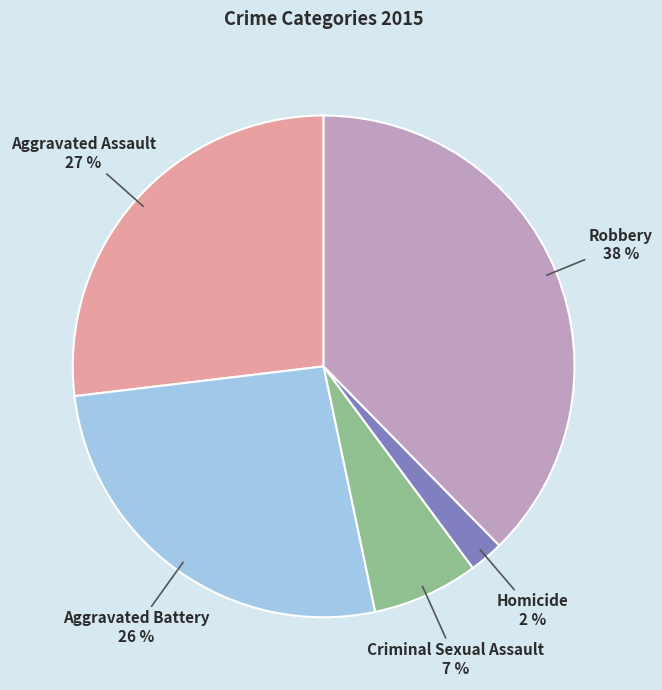

What is the largest slice in the pie chart?

Robbery